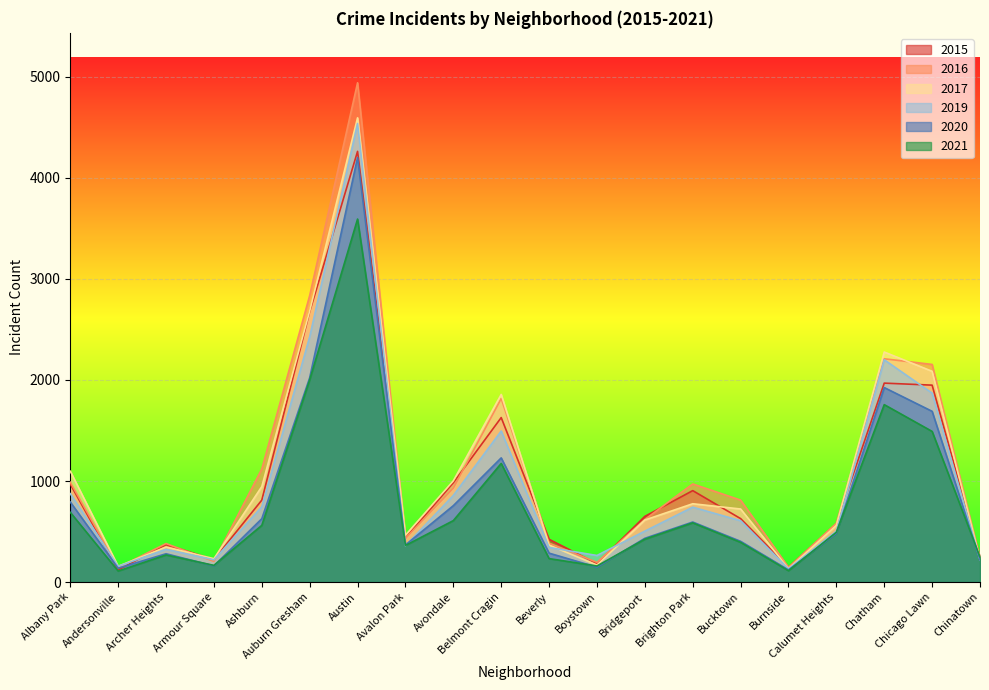

What is the average value of the 2021 series?

771